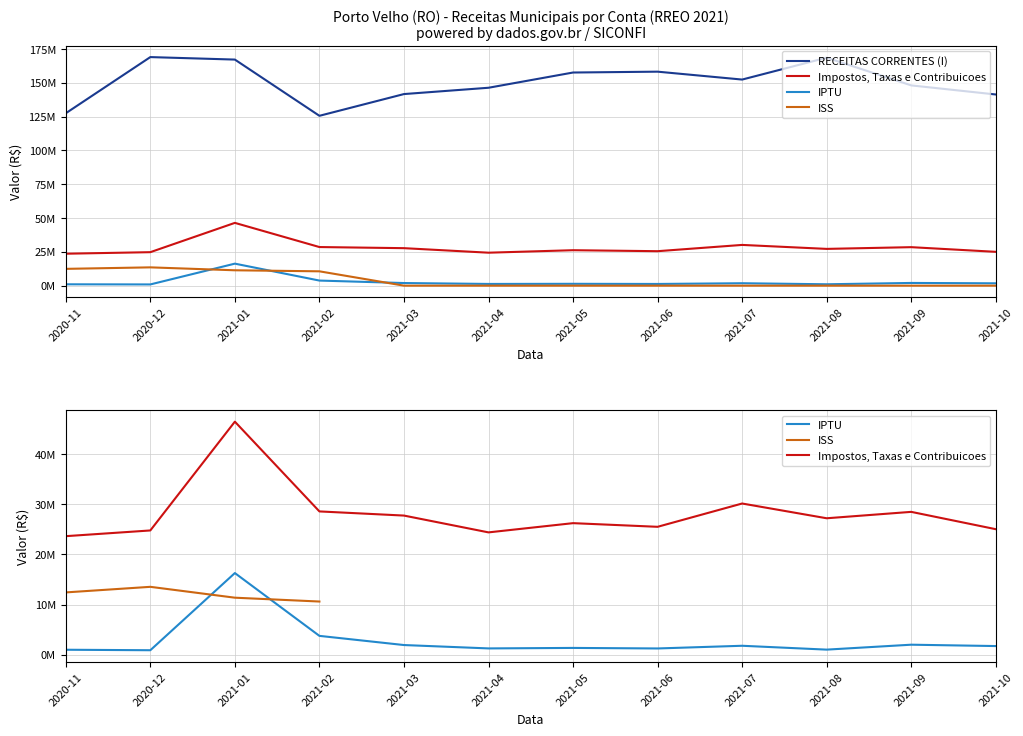

Reading right to left, list all the values displayed in this chart.

RECEITAS CORRENTES (I): 141356453.9	148079454.6	168571993.3	152395475.4	158230293.2	157601932.3	146335824.2	141668750.4	125596711.0	167171754.9	169012079.3	127477570.0
Impostos, Taxas e Contribuicoes: 25012345.9	28461918.8	27187590.6	30125683.8	25486363.2	26213885.1	24376451.4	27725076.7	28551175.2	46427055.0	24760761.3	23622761.3
IPTU: 1737344.1	2007862.8	1026308.6	1795394.4	1258881.4	1366694.0	1268778.6	1939783.1	3765979.7	16276431.8	906352.2	1003201.5
ISS: 0.0	0.0	0.0	0.0	0.0	0.0	0.0	0.0	10604428.8	11369867.2	13533338.8	12422383.1